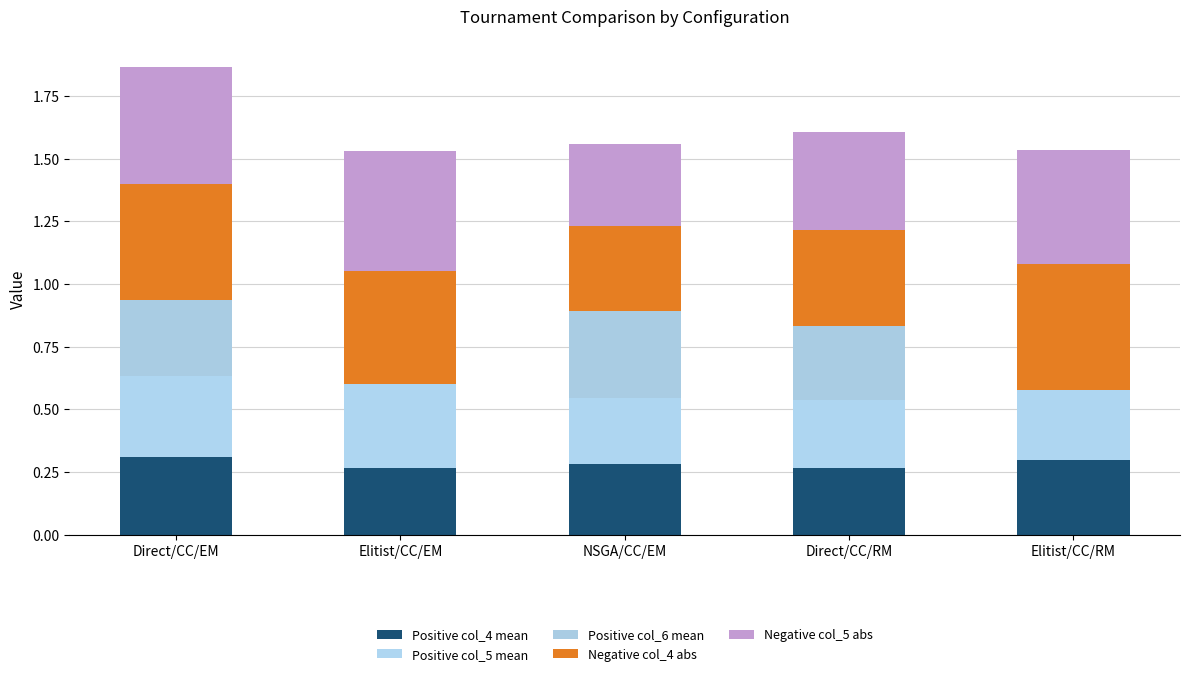

Read the Positive col_5 mean value at Direct/CC/EM.

0.3